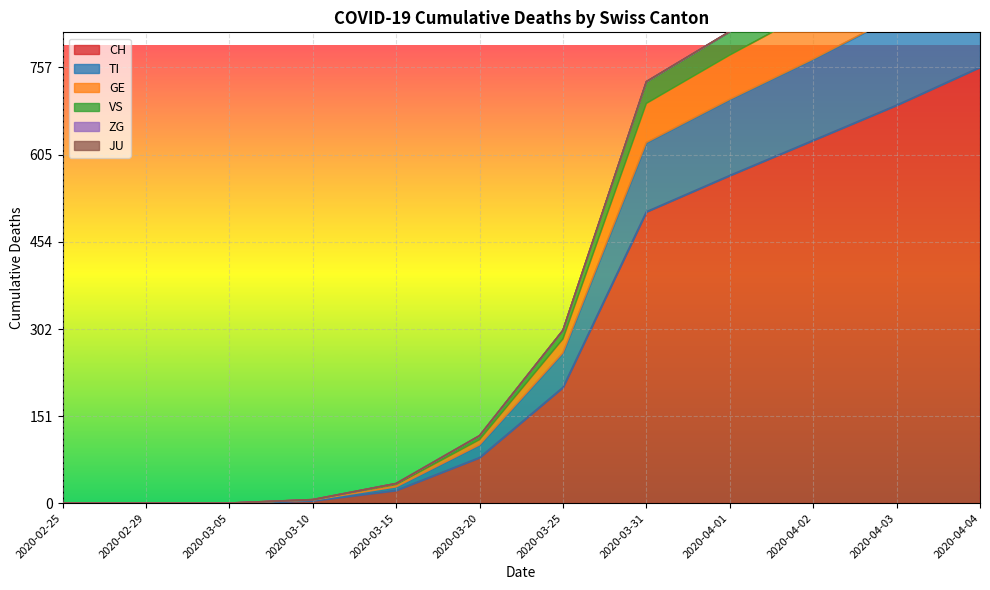

List the labels in order of TI value, largest first.

2020-04-04, 2020-04-03, 2020-04-02, 2020-04-01, 2020-03-31, 2020-03-25, 2020-03-20, 2020-03-15, 2020-03-10, 2020-02-25, 2020-02-29, 2020-03-05